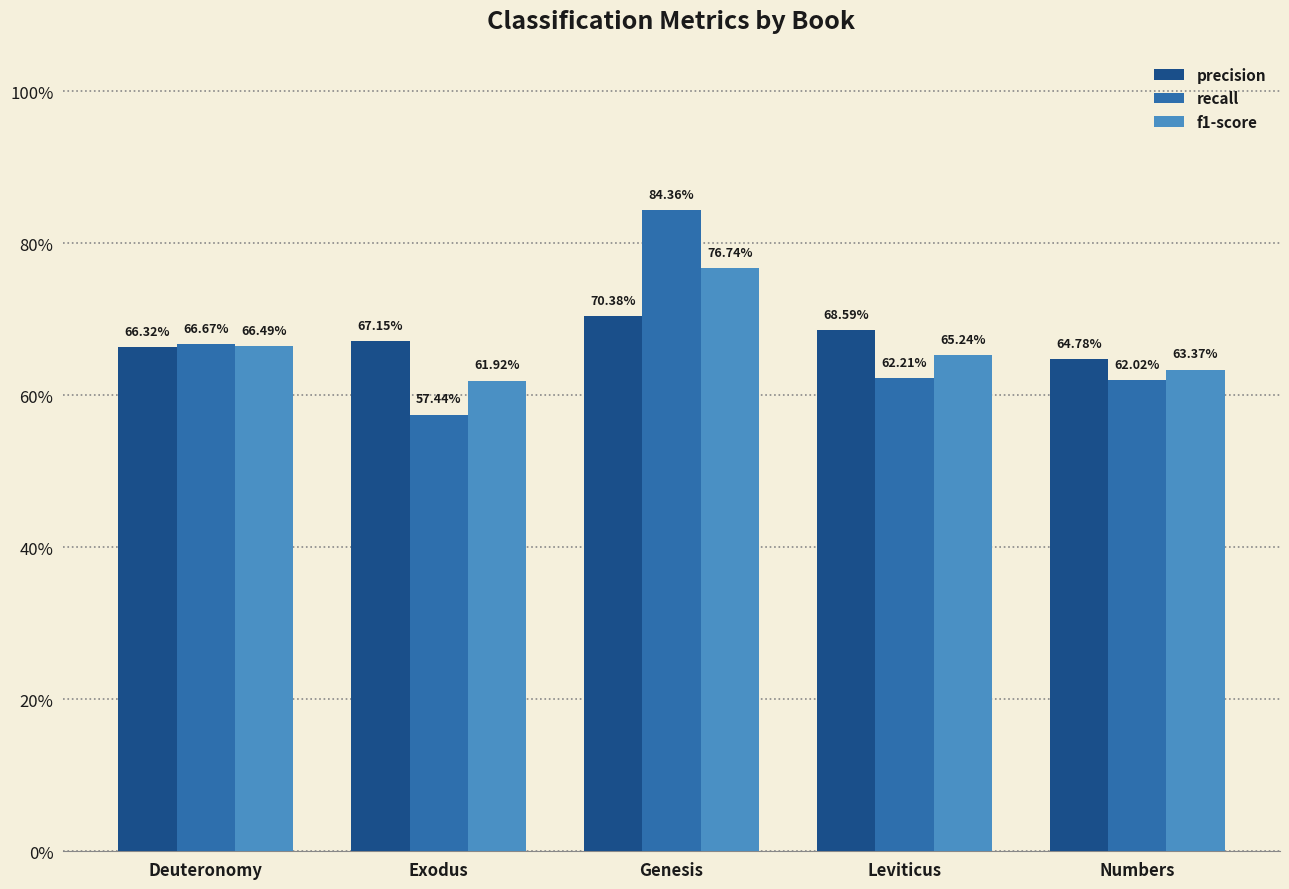

Are the bars grouped side by side (vs. stacked)?

Yes